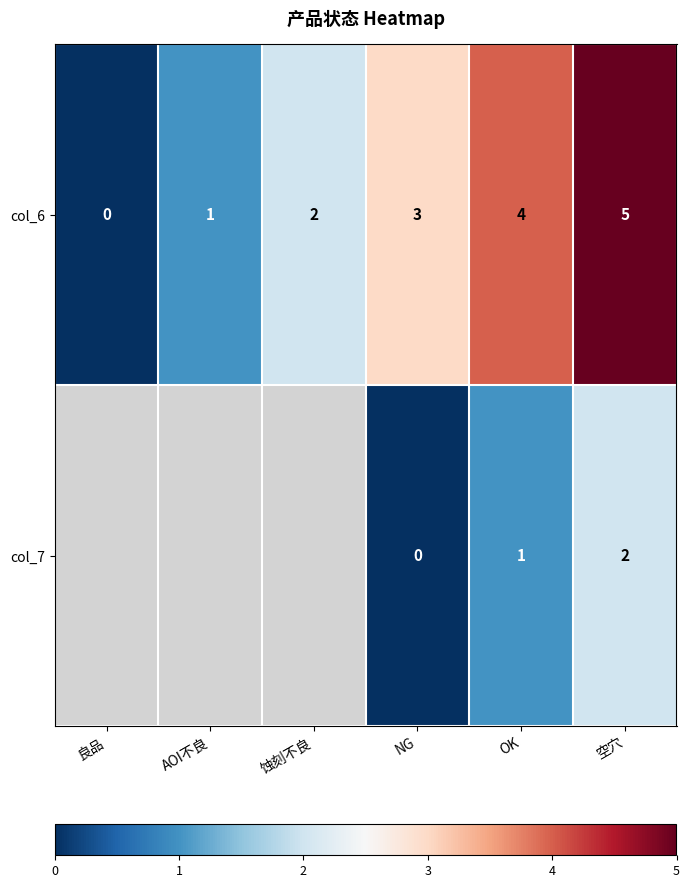

Is the value of col_6 at OK greater than the value of col_7 at 空穴?

Yes